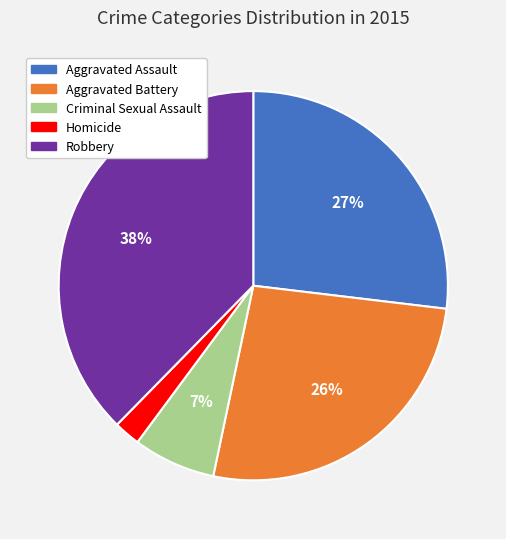

To the nearest percent, what is the combined percentage of Aggravated Battery and Criminal Sexual Assault?

33%